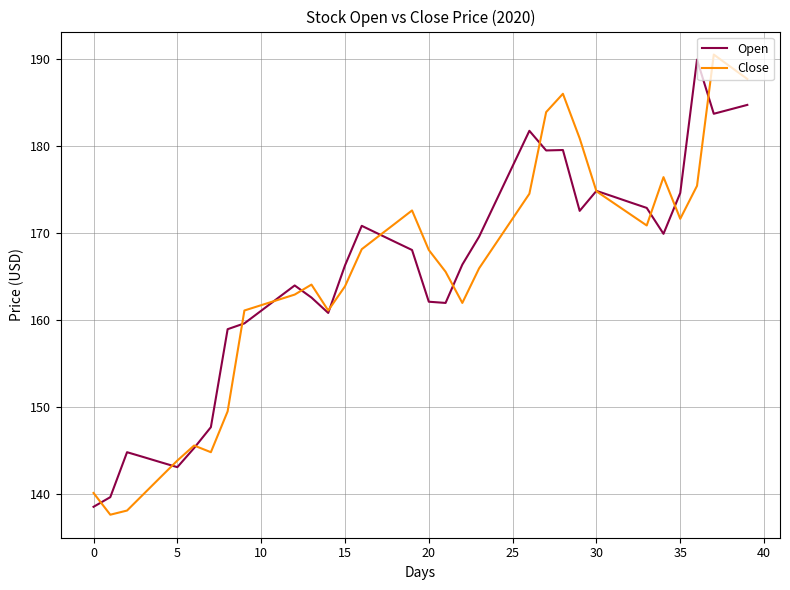

Which series has the widest spread of values?

Close